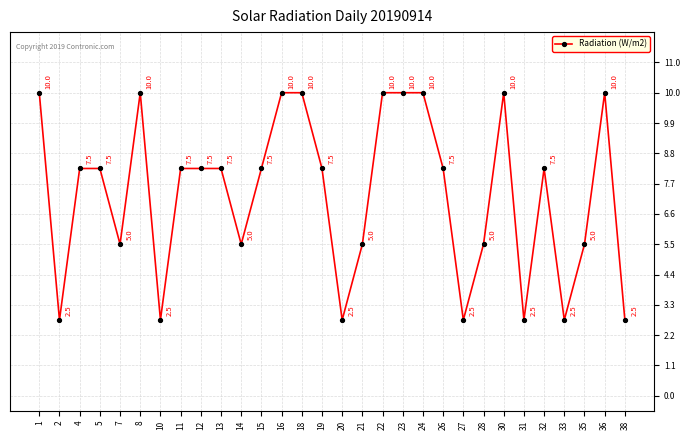

Does the chart have visible grid lines?

Yes